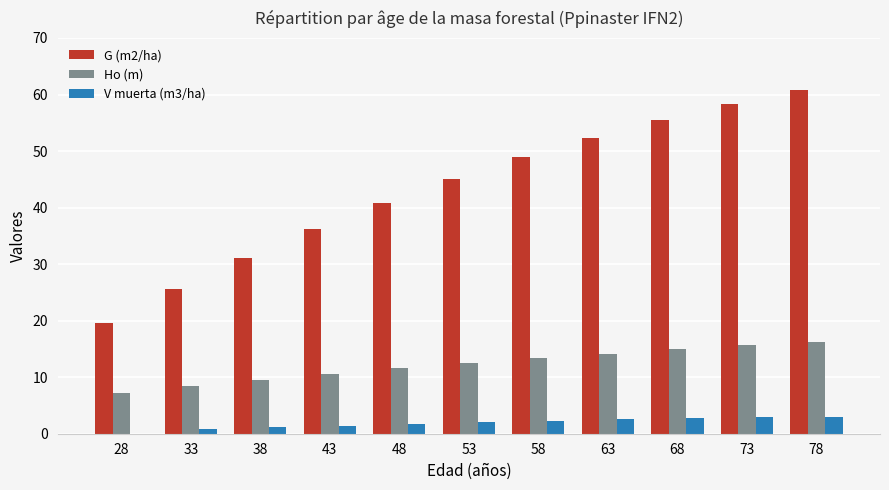

What is the highest value of the V muerta (m3/ha) series?

3.0